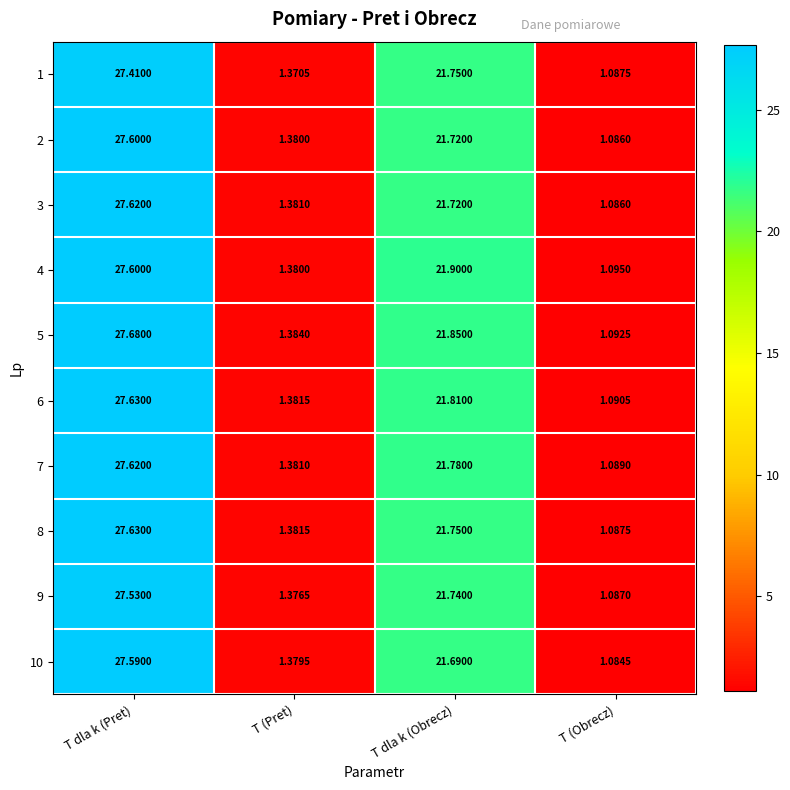

Where is 7 nearest to the value 14?

T dla k (Obrecz)